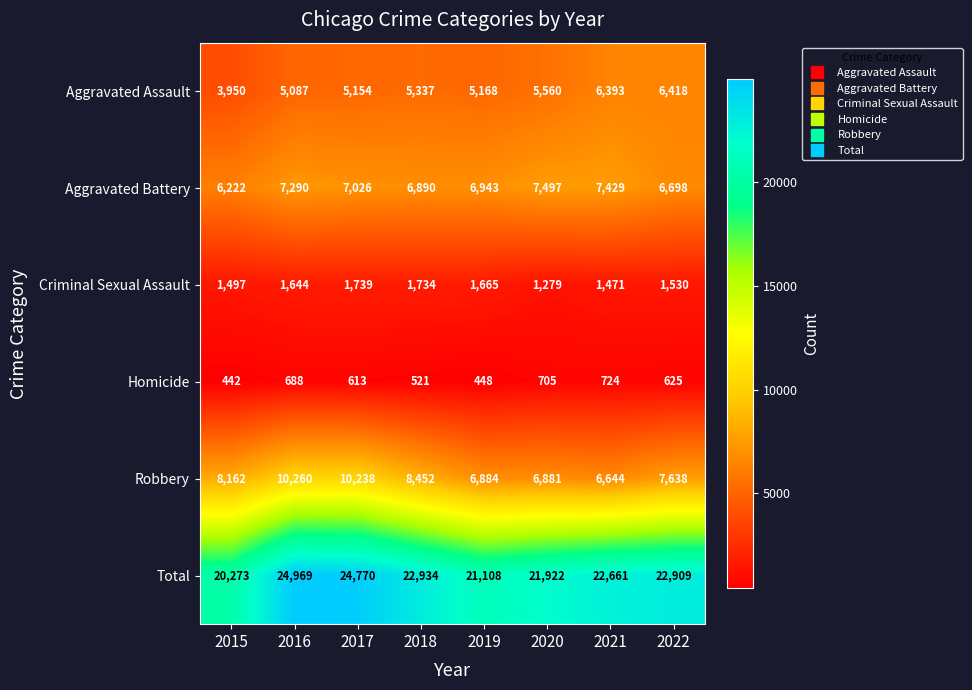

What is the difference between the Aggravated Battery values at 2019 and 2017?

83